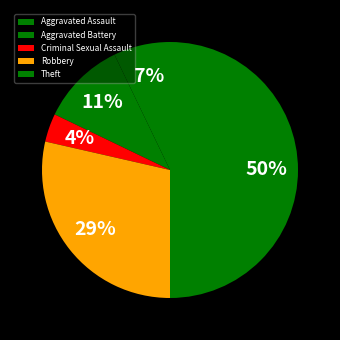

Which slice is the largest?

Theft